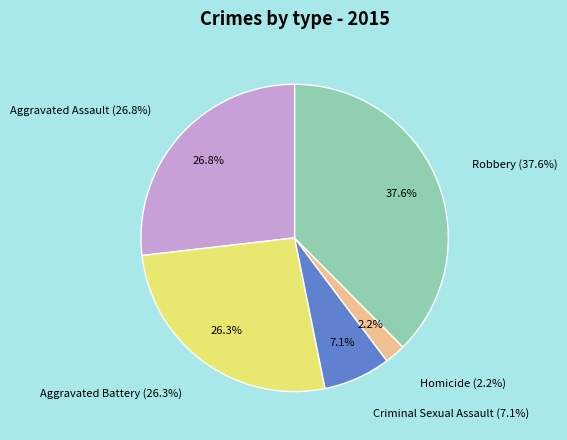

The Aggravated Battery slice represents 35% of the pie. True or false?

False